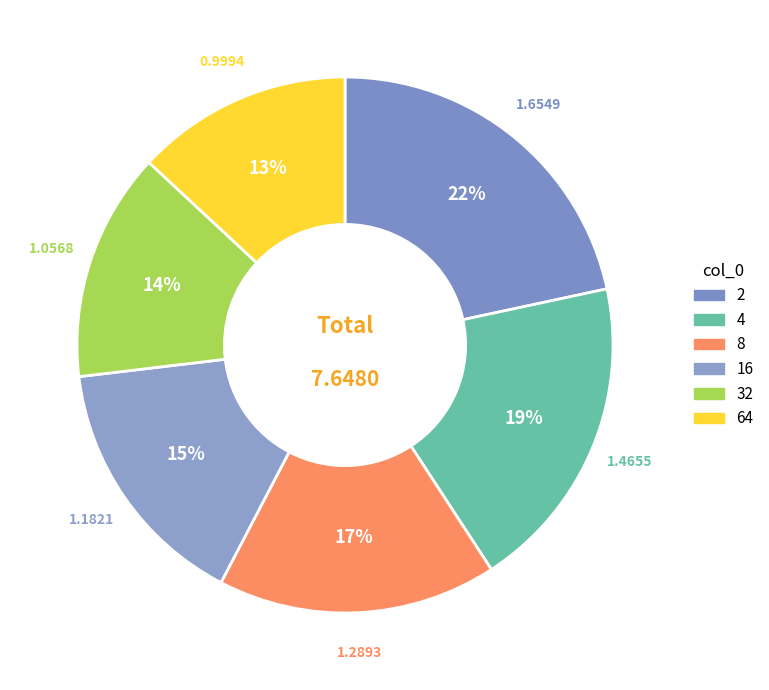

Does 64 represent more than half of the total?

No